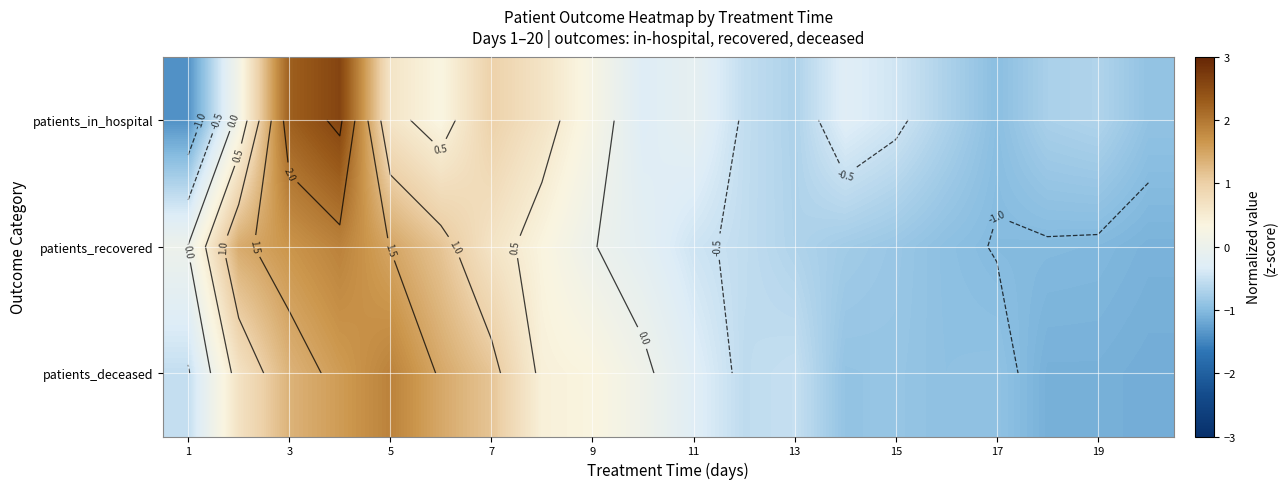

The patients_recovered series shows -0.4 at 13. True or false?

False